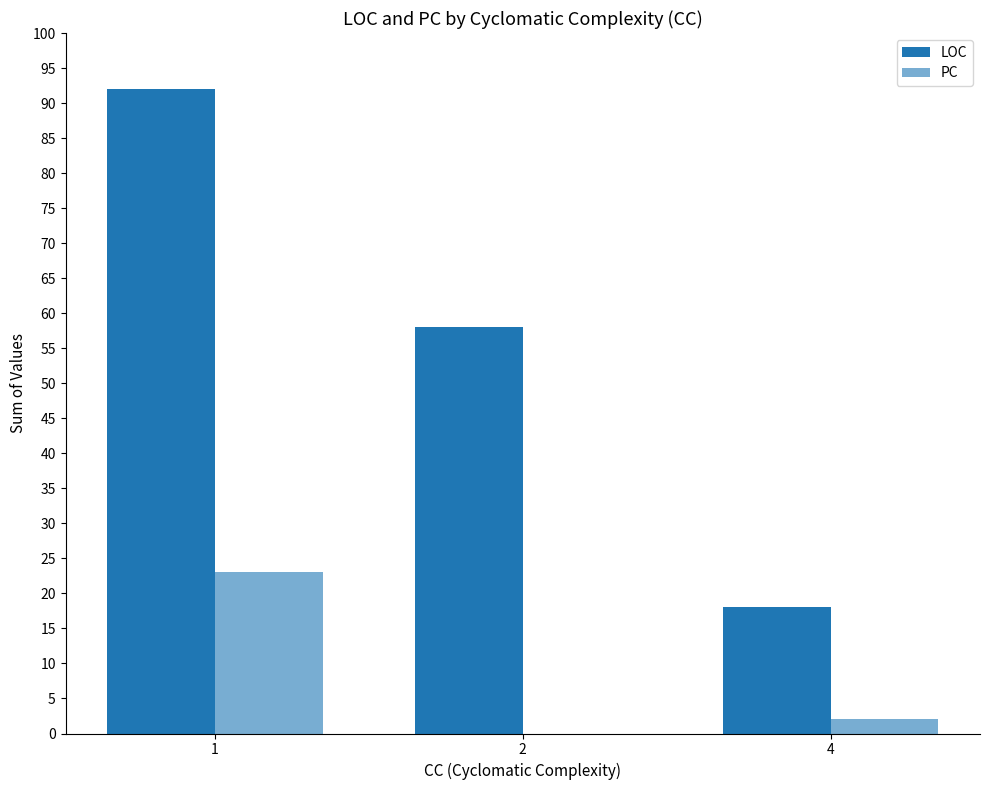

How many values in PC are above zero?

2